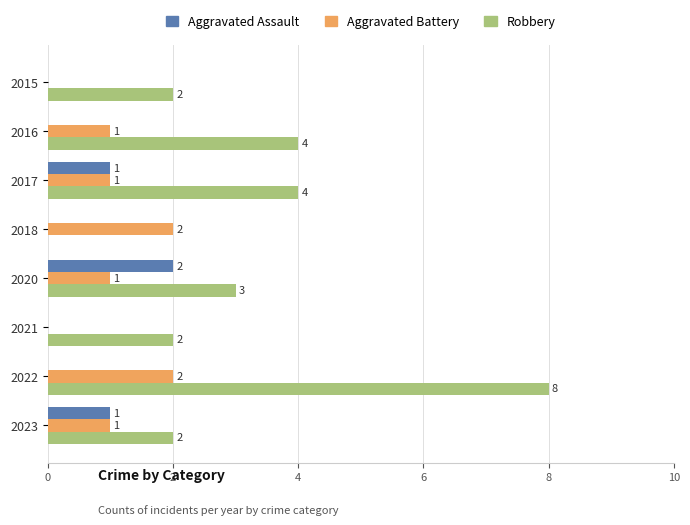

What is the greatest value displayed?

8